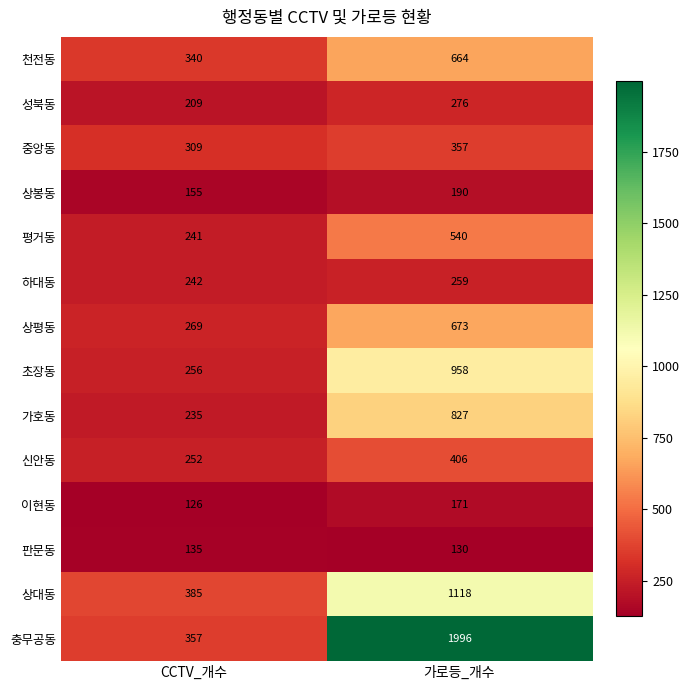

Between CCTV_개수 and 가로등_개수, which series saw the biggest shift?

충무공동